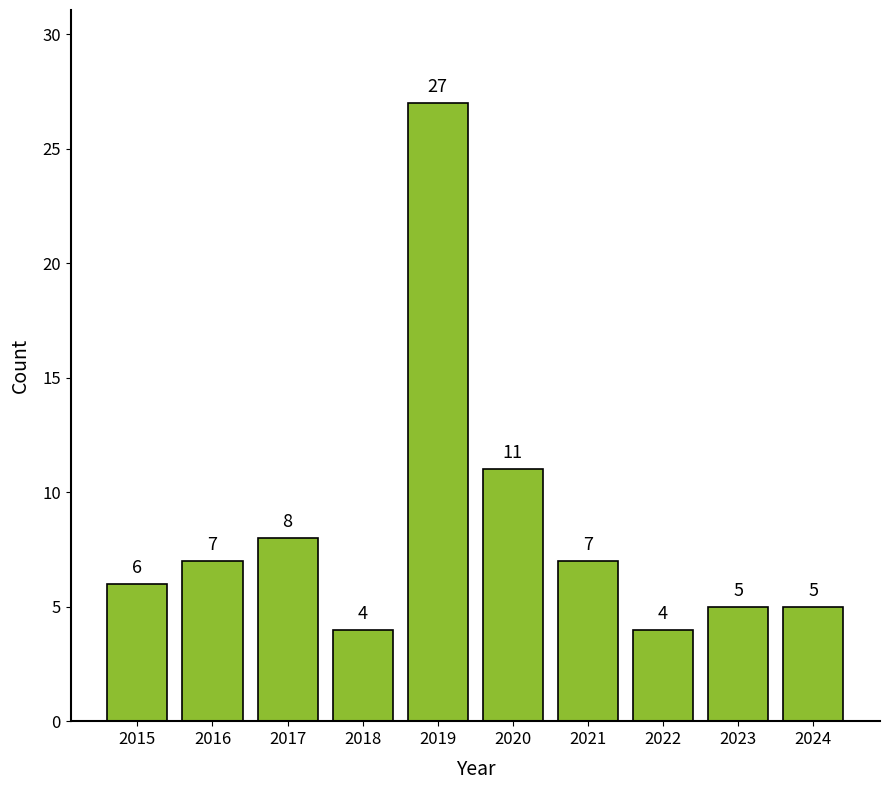

What is the value of the 10th bar from the left?

5